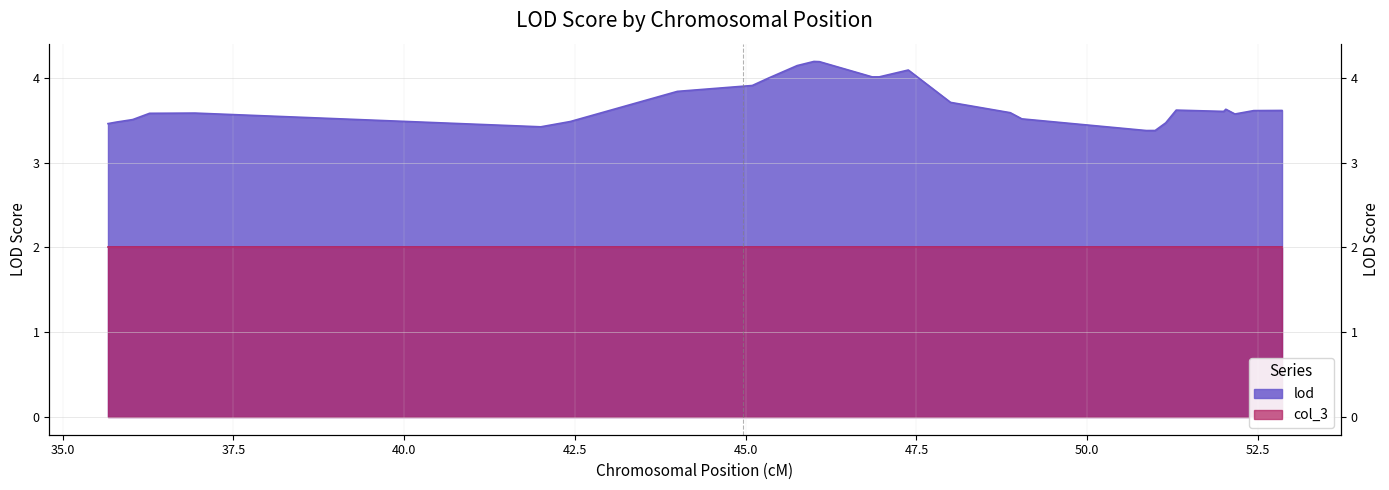

How many points are higher than both their immediate neighbors (excluding endpoints)?

8